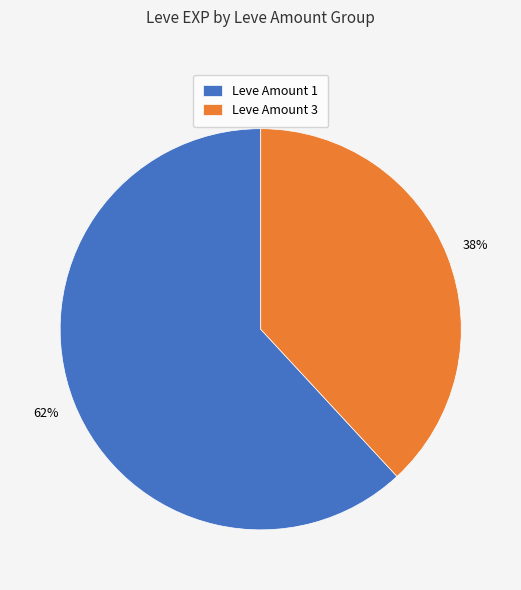

To the nearest percent, what is the average slice percentage?

50%